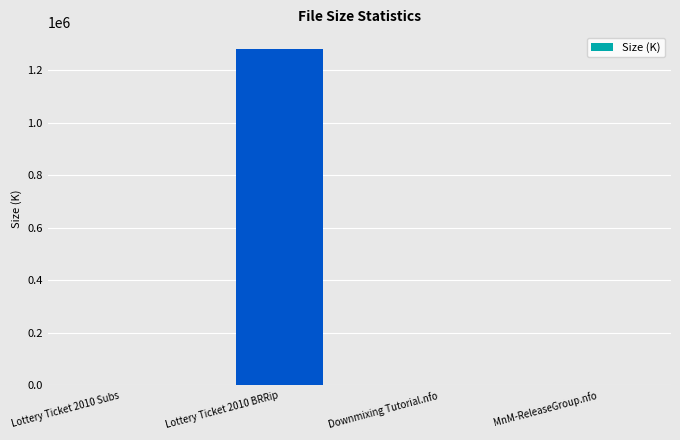

At which category does the chart reach its peak across all series?

Lottery Ticket 2010 BRRip